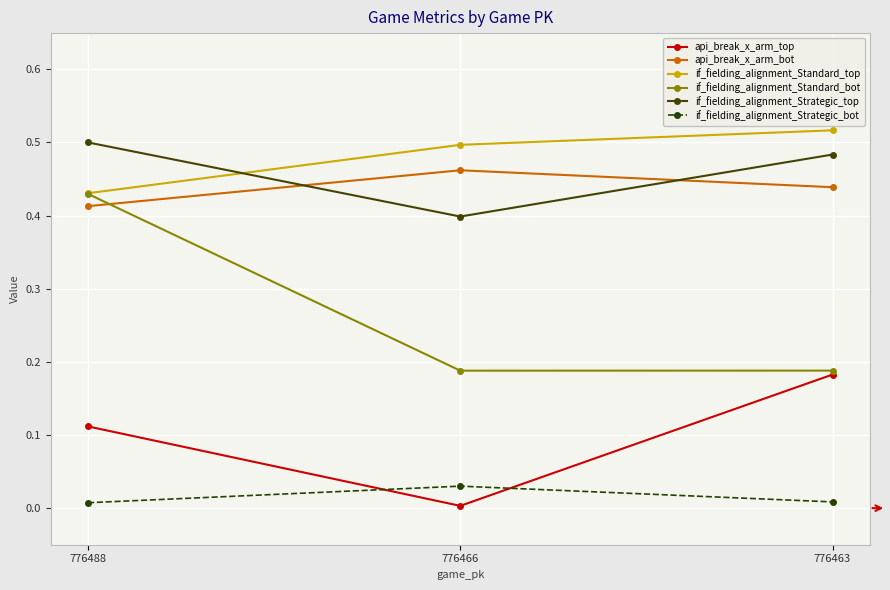

Which series has the largest total across all categories?

if_fielding_alignment_Standard_top